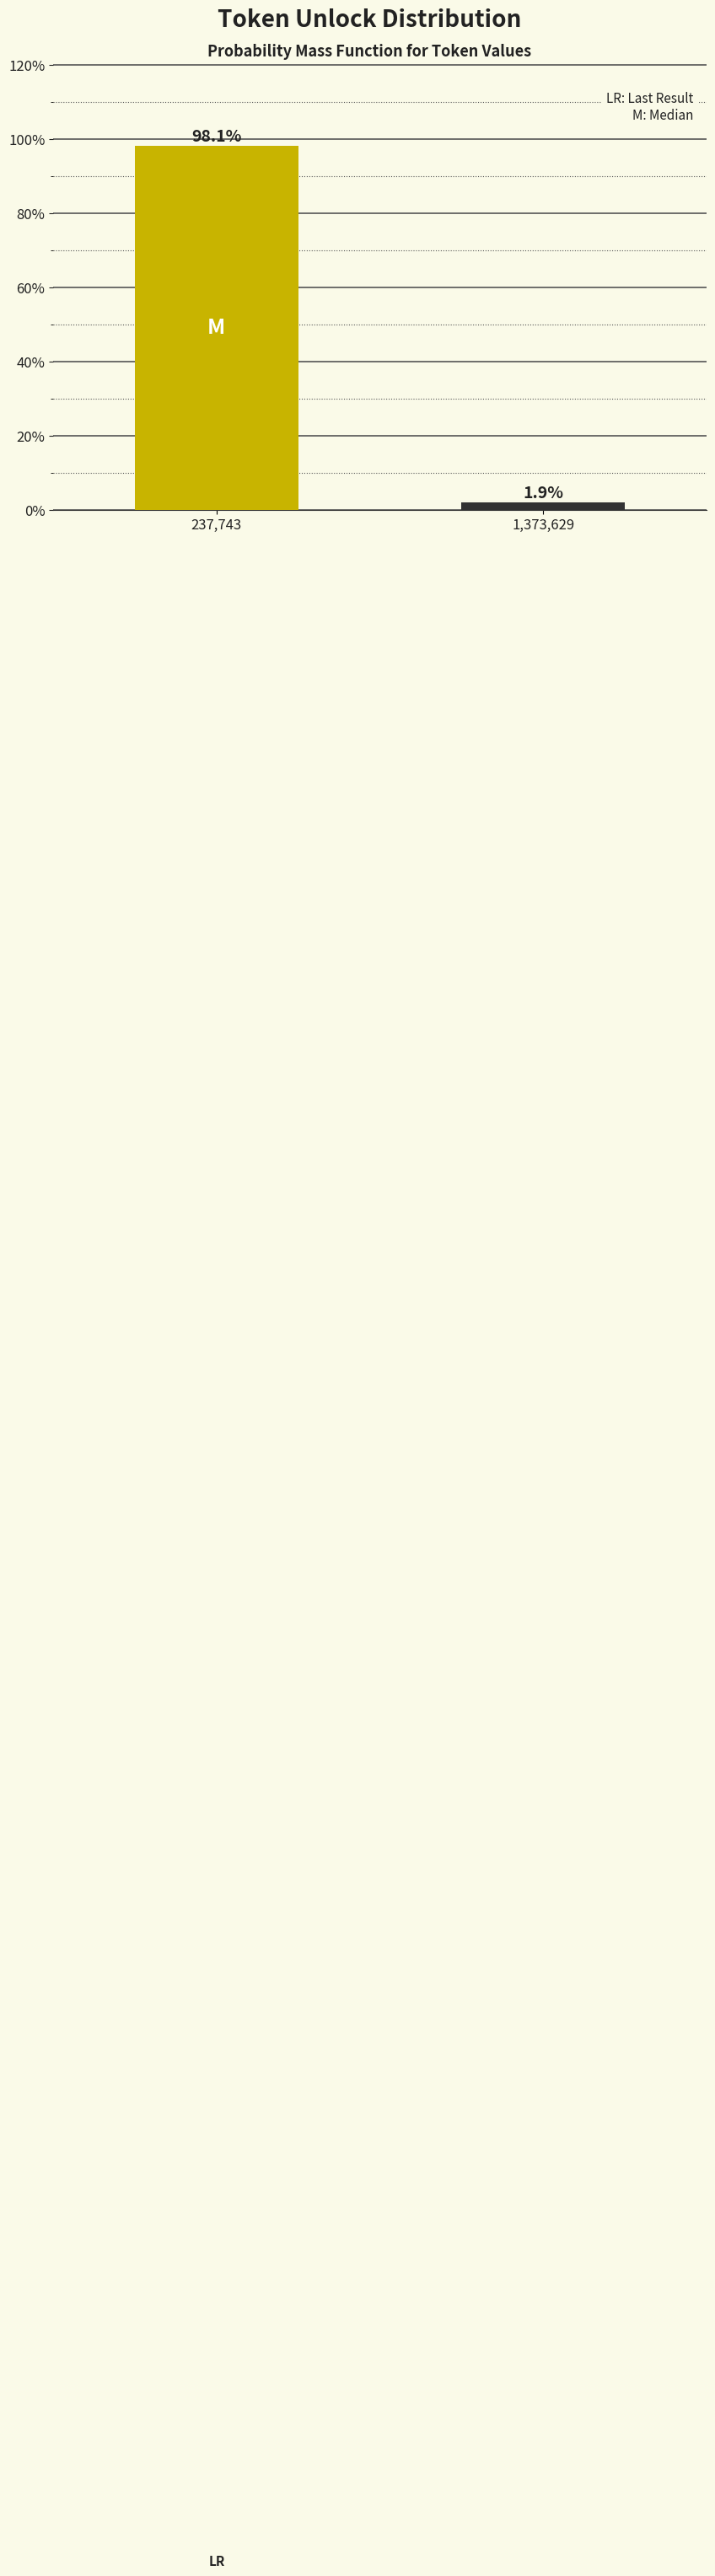

Reading left to right, transcribe all the data shown in this chart.

237,743=98.1	1,373,629=1.9